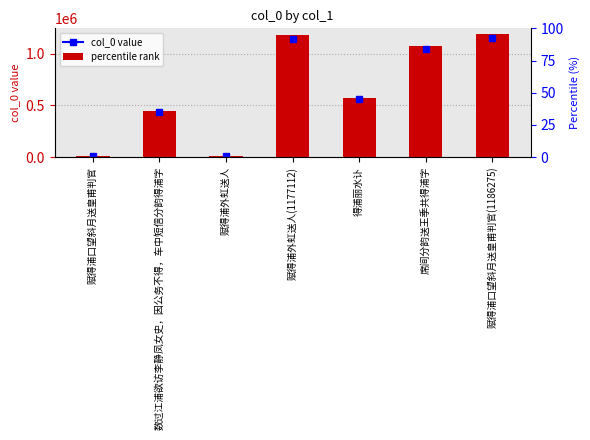

Reading left to right, transcribe all the data shown in this chart.

赋得浦口望斜月送皇甫判官=9167	数过江浦欲访李静凤女史，因公务不得，车中短信分韵得浦字=447852	赋得浦外虹送人=10995	赋得浦外虹送人(1177112)=1177112	得浦丽水讣=574951	席间分韵送王季共得浦字=1076218	赋得浦口望斜月送皇甫判官(1186275)=1186275